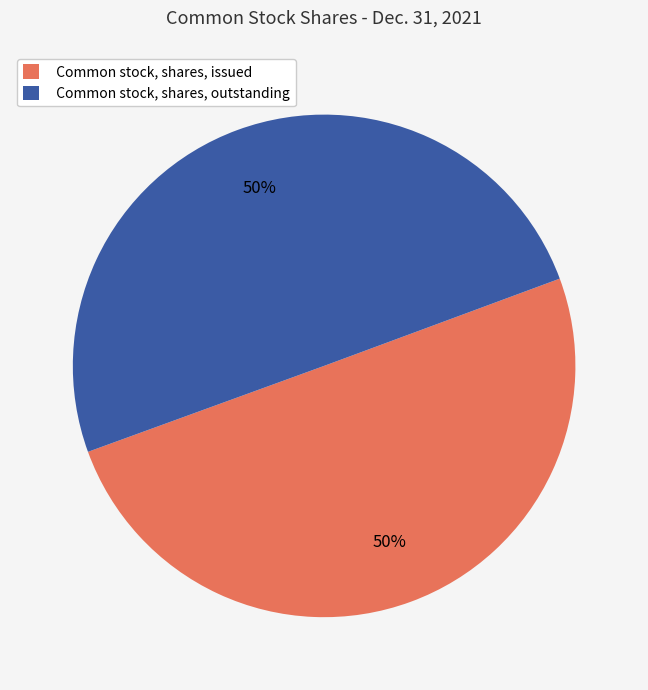

To the nearest percent, what percentage of the pie is Common stock, shares, issued?

50%